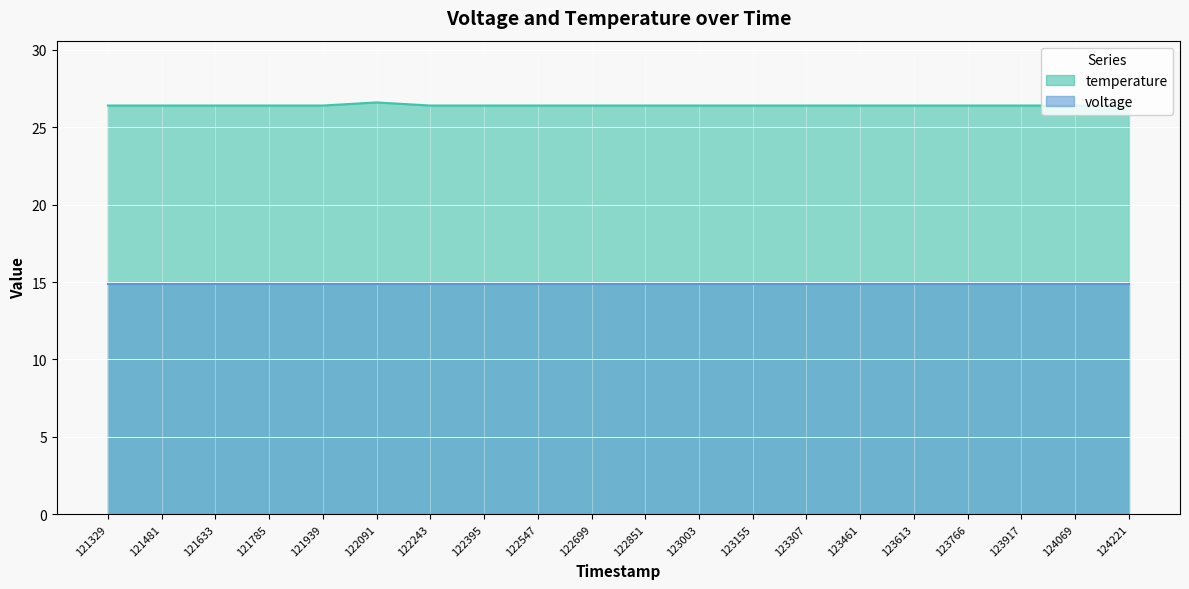

Reading left to right, list all the values displayed in this chart.

26.4	26.4	26.4	26.4	26.4	26.6	26.4	26.4	26.4	26.4	26.4	26.4	26.4	26.4	26.4	26.4	26.4	26.4	26.4	26.4